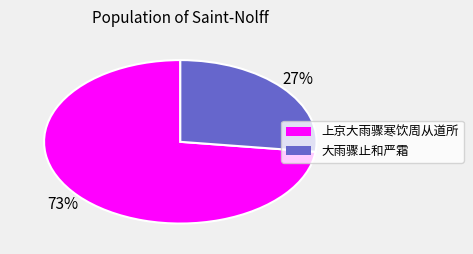

Count the number of slices in the pie.

2